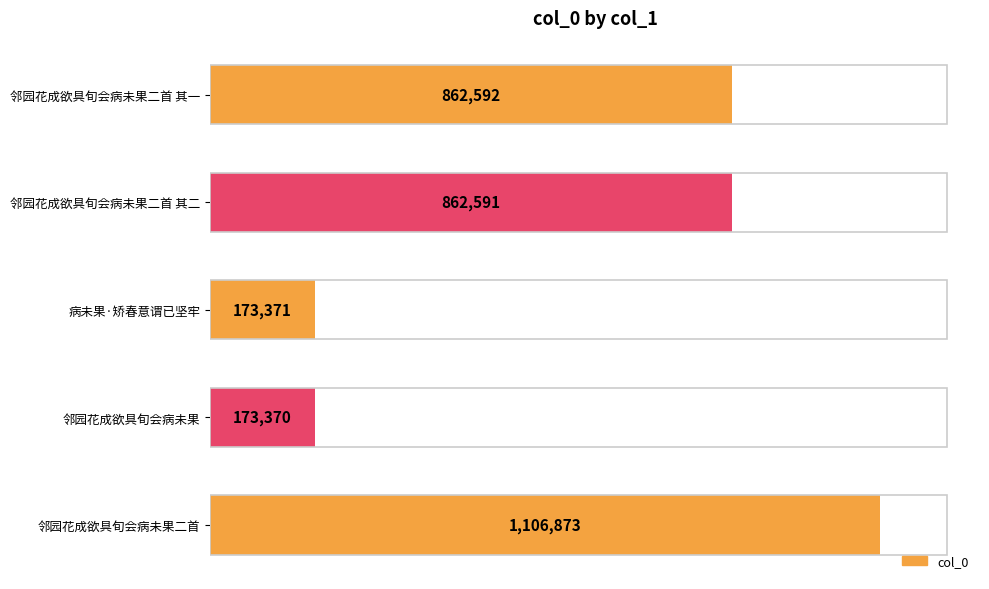

What is the difference between the maximum and minimum values?

933503